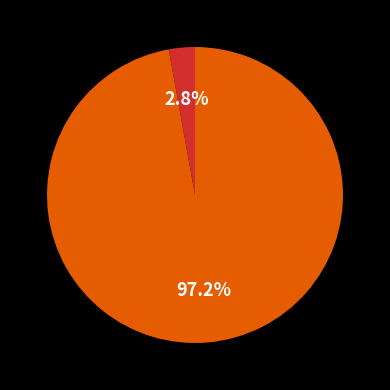

Is there any slice that represents more than half of the pie?

Yes